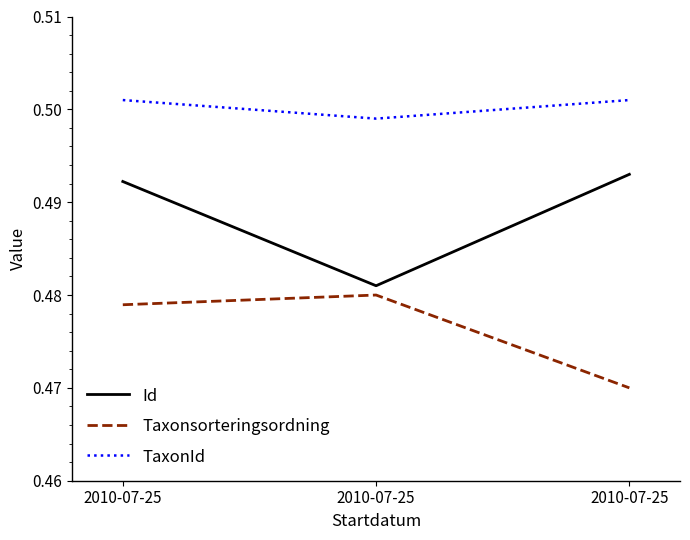

List the labels in order of TaxonId value, largest first.

2010-07-25, 2010-07-25, 2010-07-25